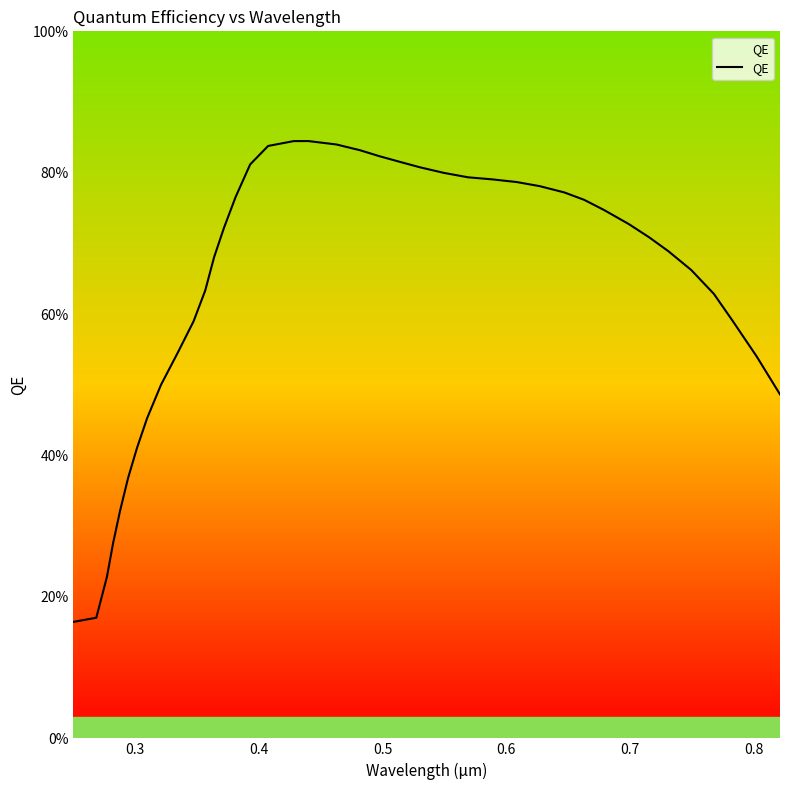

Does the chart display data point markers on the line(s)?

No